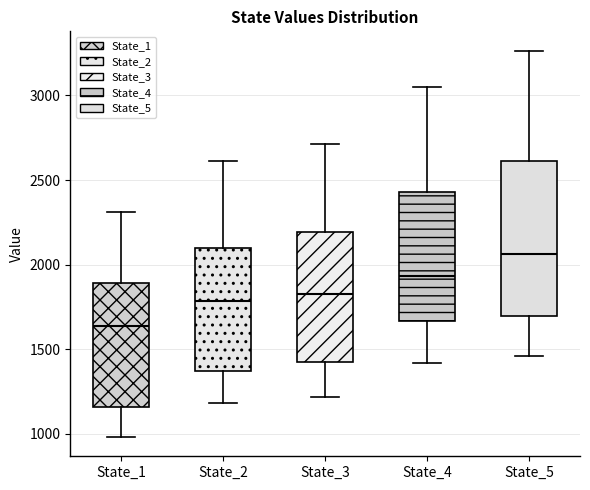

Reading left to right, transcribe this box plot: for each box, give where its median line is, the range the box spans, and where its two whiskers end, as read against the y-axis. The values are not printed on the chart, so give them approximately, as read against the axis.

State_1: median 1650, box 1150 to 1900, whiskers 1000 to 2300
State_2: median 1800, box 1350 to 2100, whiskers 1200 to 2600
State_3: median 1850, box 1400 to 2200, whiskers 1200 to 2700
State_4: median 1950, box 1650 to 2450, whiskers 1400 to 3050
State_5: median 2050, box 1700 to 2600, whiskers 1450 to 3250